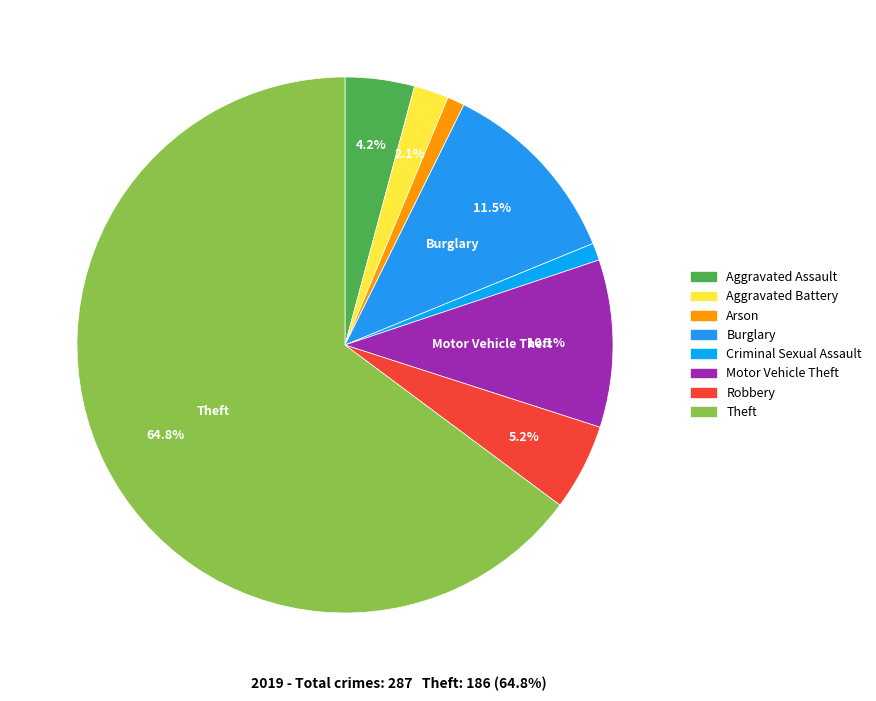

To the nearest percent, what is the difference between the largest and smallest slice percentages?

64%